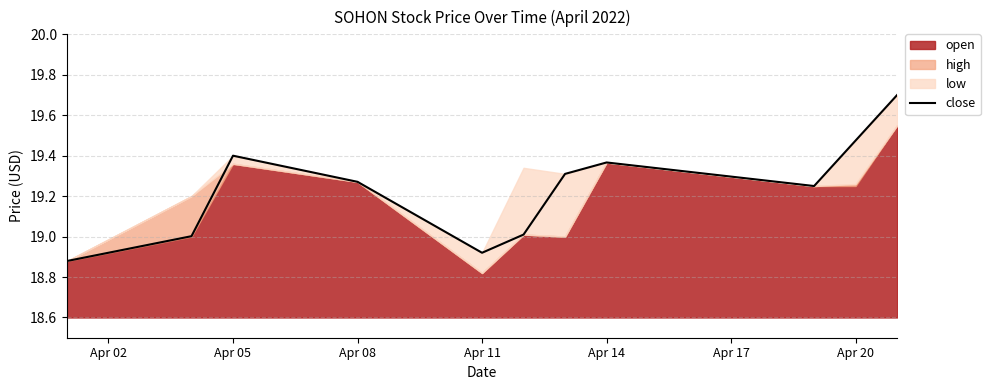

Does the chart display data point markers on the line(s)?

No